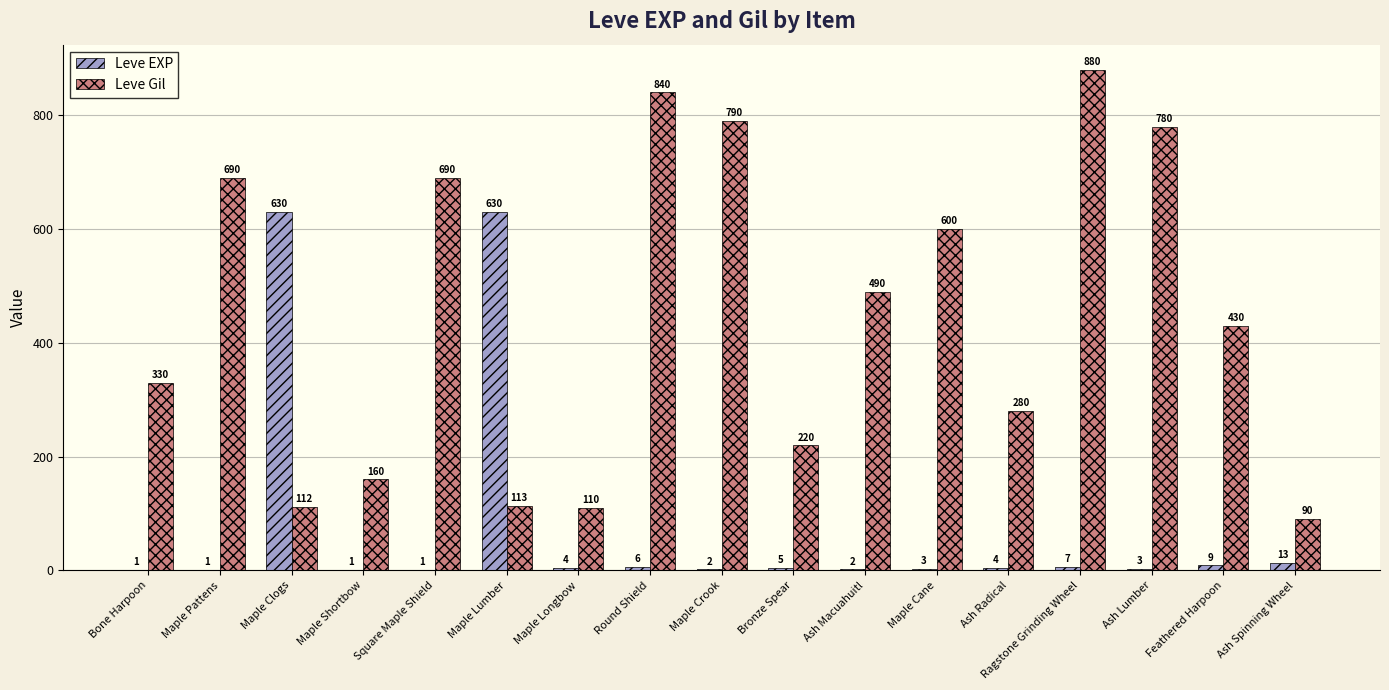

Count the number of data series in this chart.

2